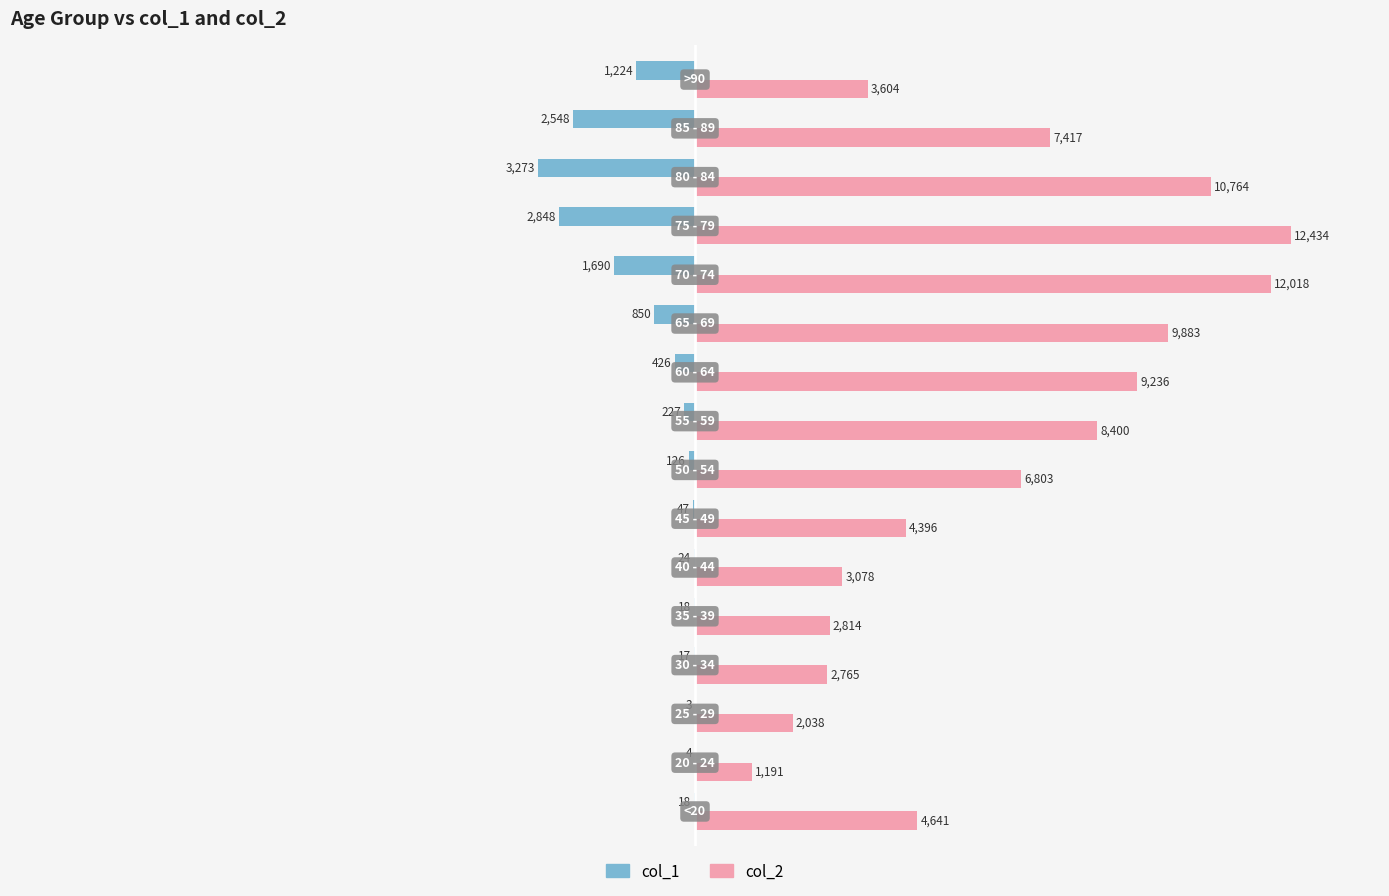

What are all the series names shown in the legend?

col_1, col_2